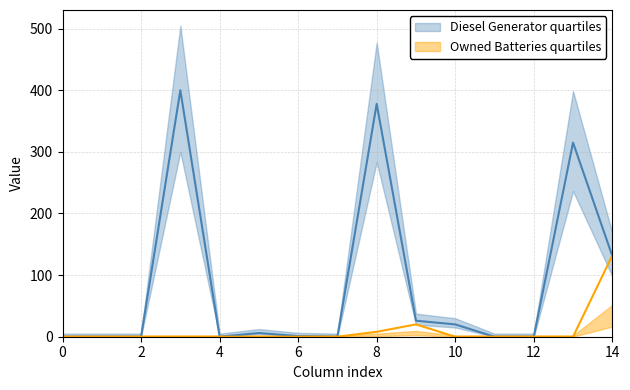

Reading right to left, transcribe all the data shown in this chart.

Diesel Generator: 131.0	315.0	0.0	0.0	20.0	26.0	378.0	0.0	1.0	6.0	0.0	400.0	0.0	0.0	0.0
Owned Batteries: 132.0	0.0	0.0	0.0	0.0	20.0	8.0	0.0	0.0	0.0	0.0	0.0	0.0	0.0	0.0